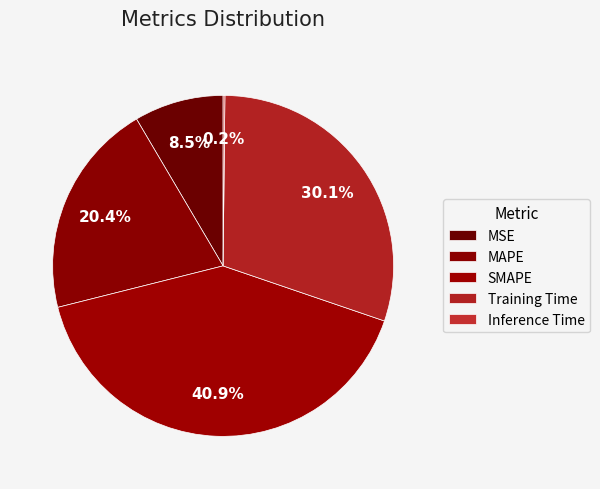

What is the smallest slice in the pie chart?

Inference Time